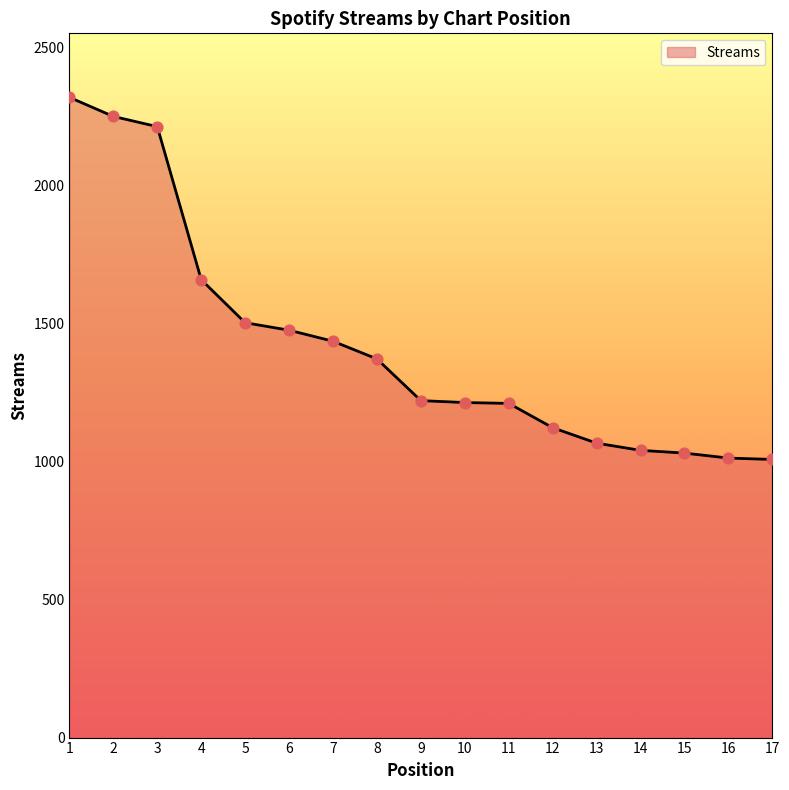

What is the change in value from 3 to 12?

-1090